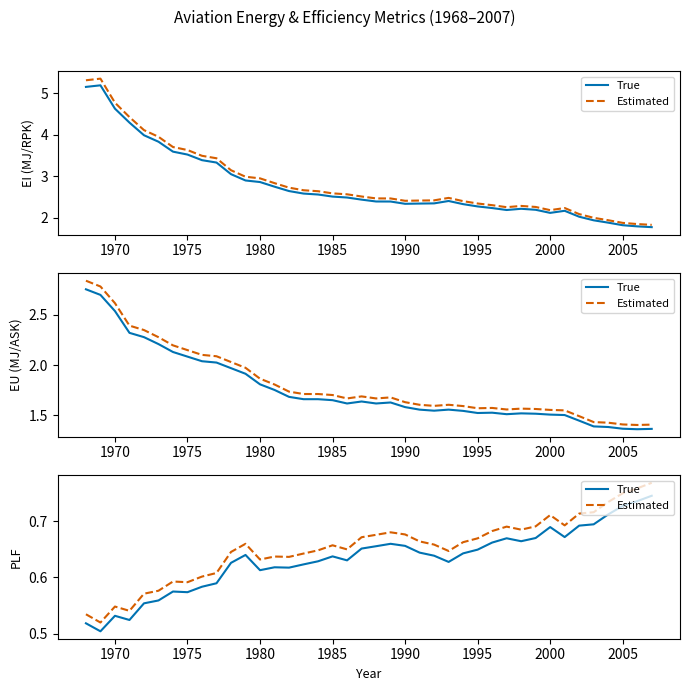

In True, how many points are lower than both neighbors (excluding endpoints)?

9